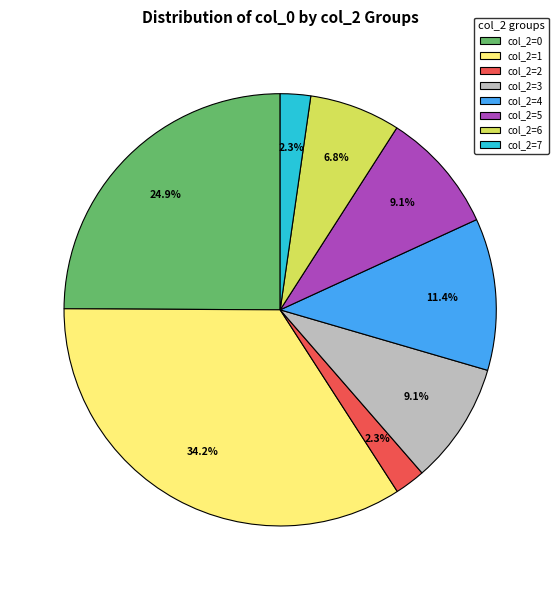

Combined, do col_2=0 and col_2=2 account for over 50%?

No